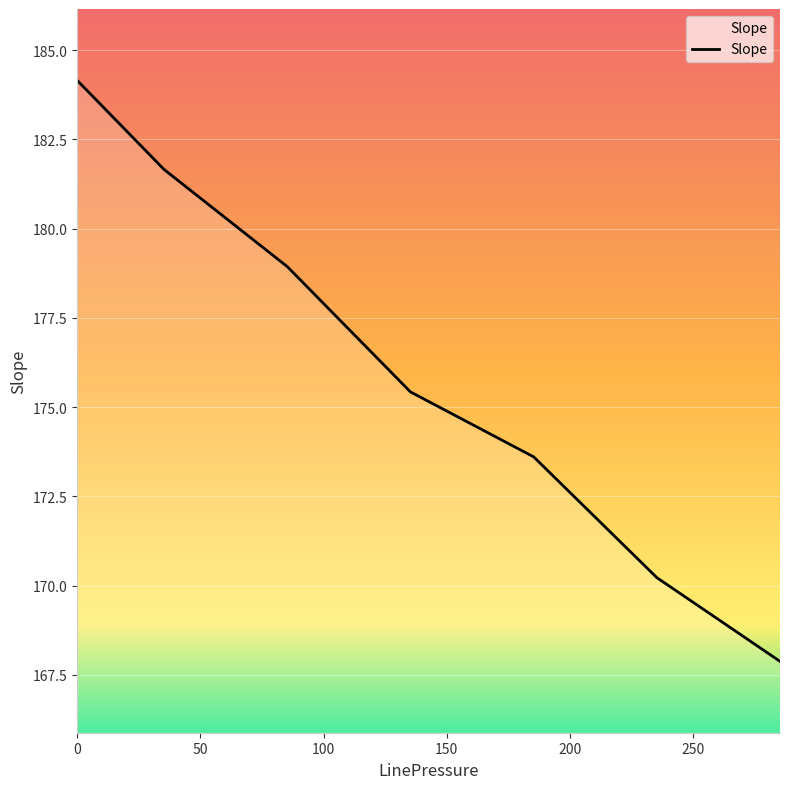

What is the smallest value displayed?

167.9